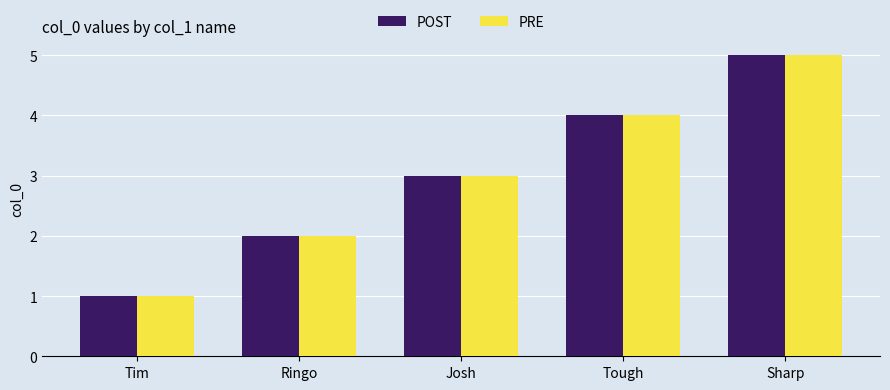

Is it true that PRE equals 5 at Sharp?

True